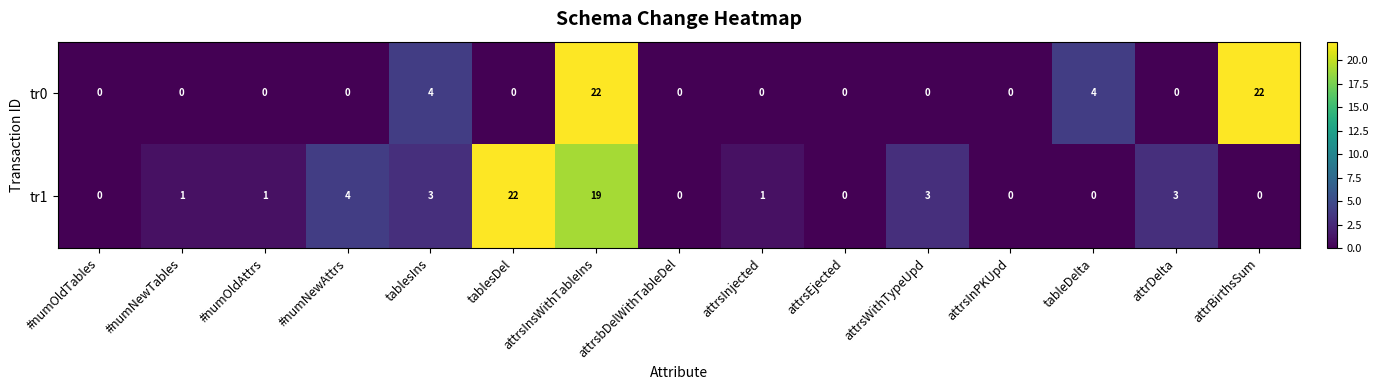

What is the difference between the highest and lowest values at #numOldAttrs?

1